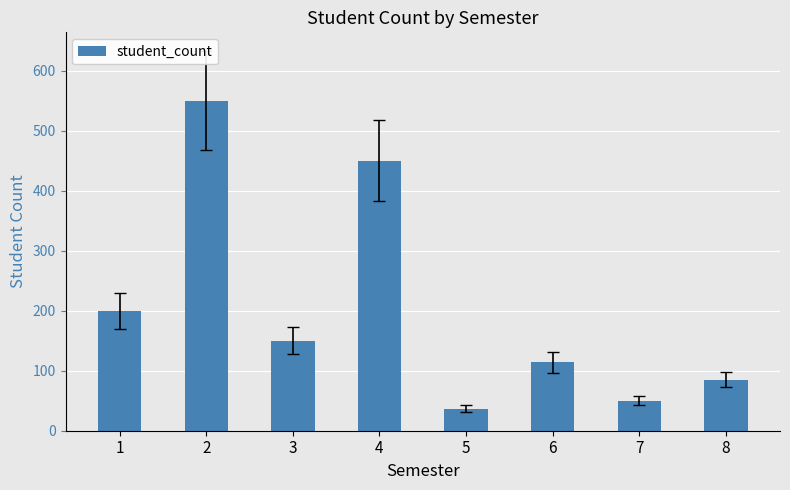

Where does the data first go above 150?

1